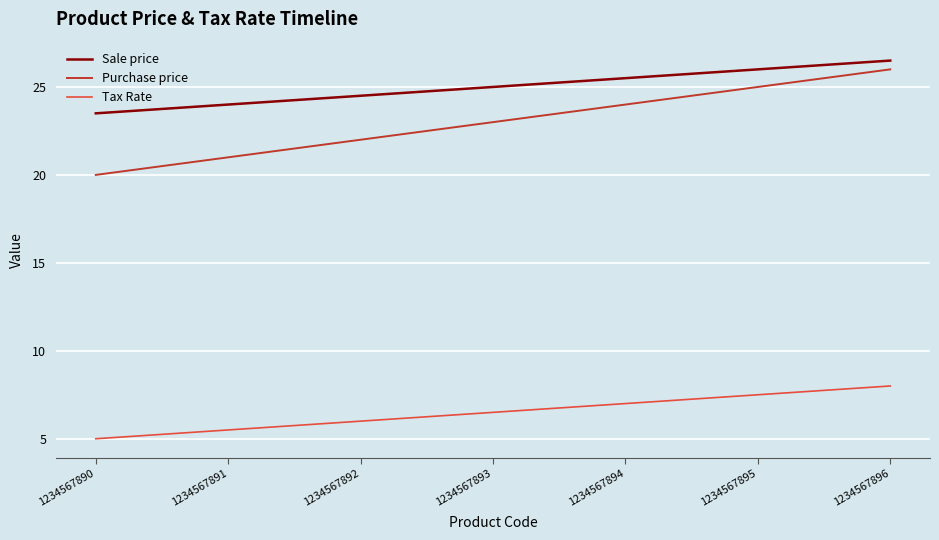

At which label is Sale price closest to 25?

1234567893